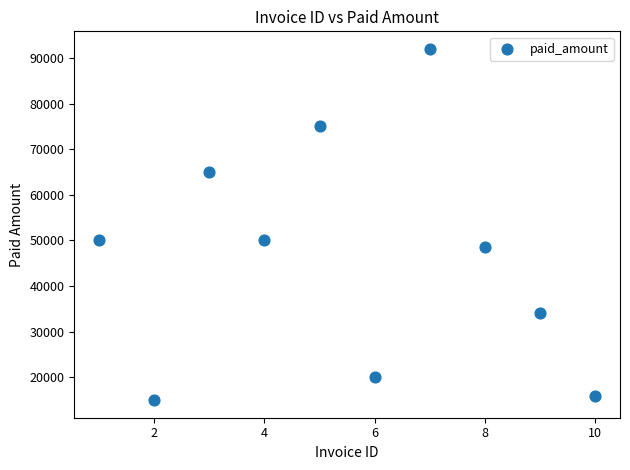

What is the average Y value?

46550